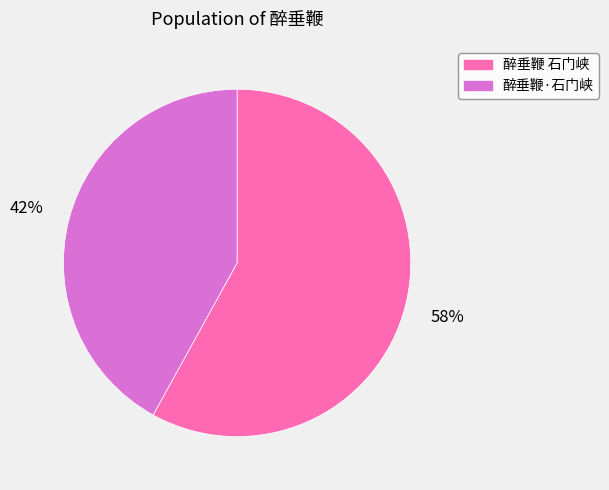

How many slices are in this pie chart?

2